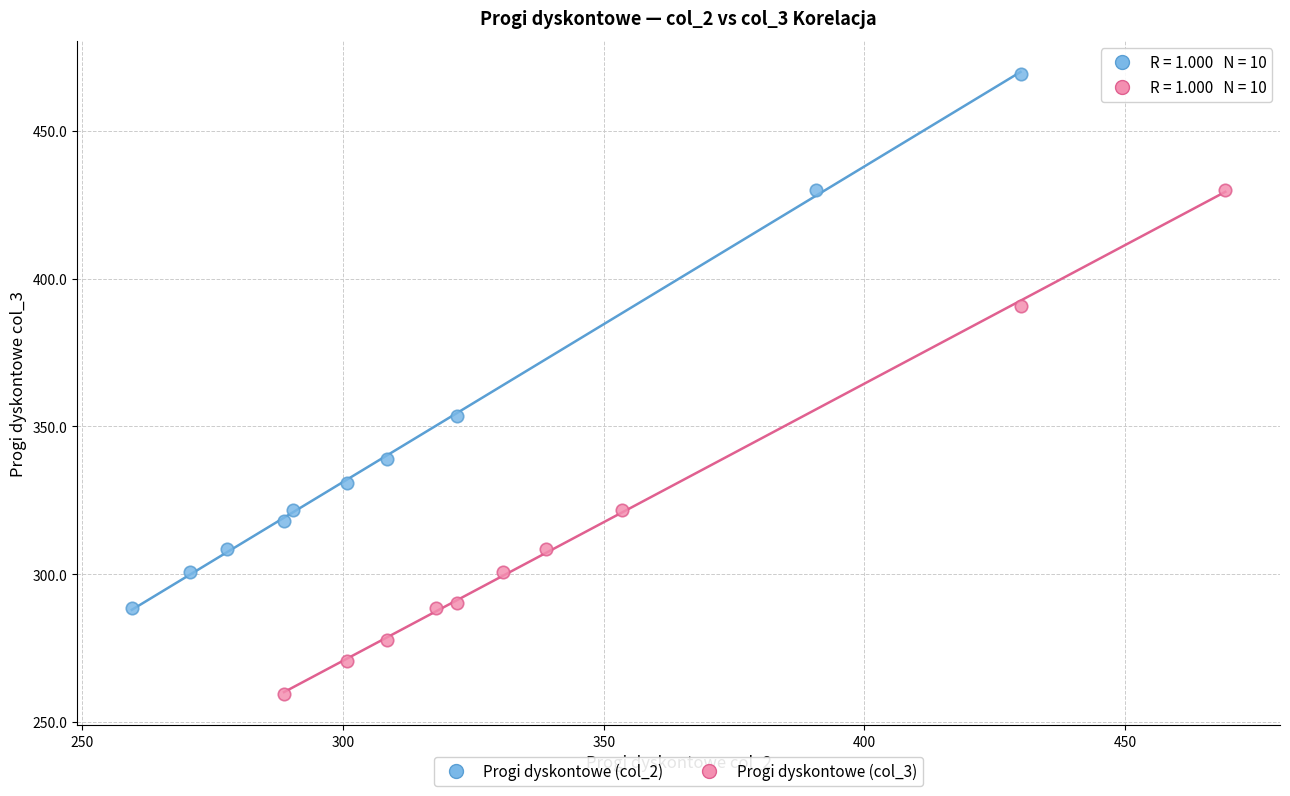

Which series contains the highest Y value?

Progi dyskontowe (col_2)